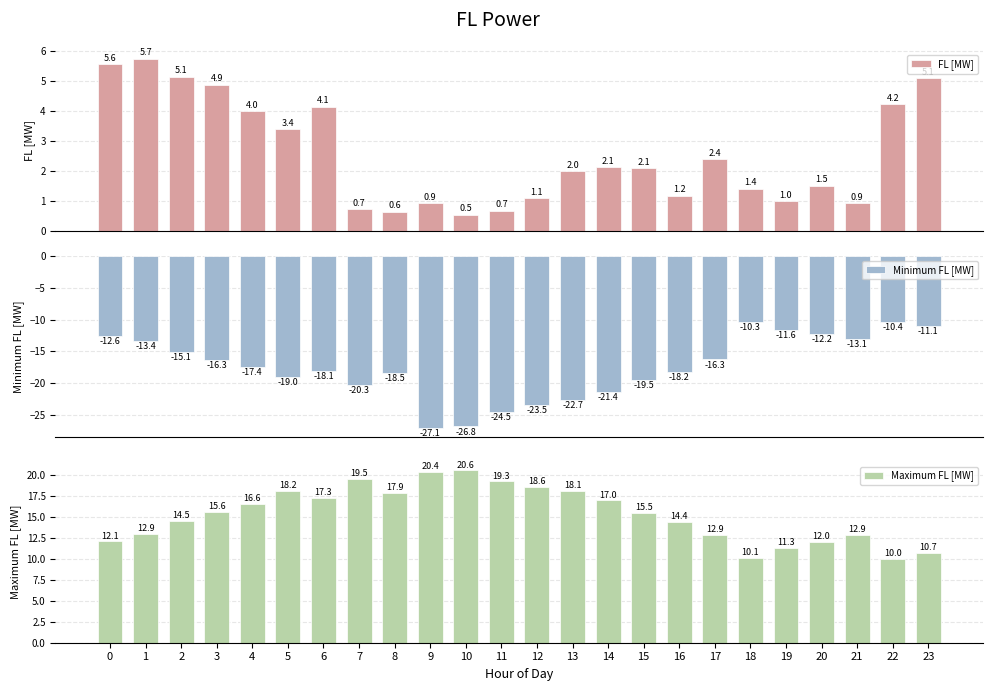

At which category does the chart reach its minimum across all series?

9